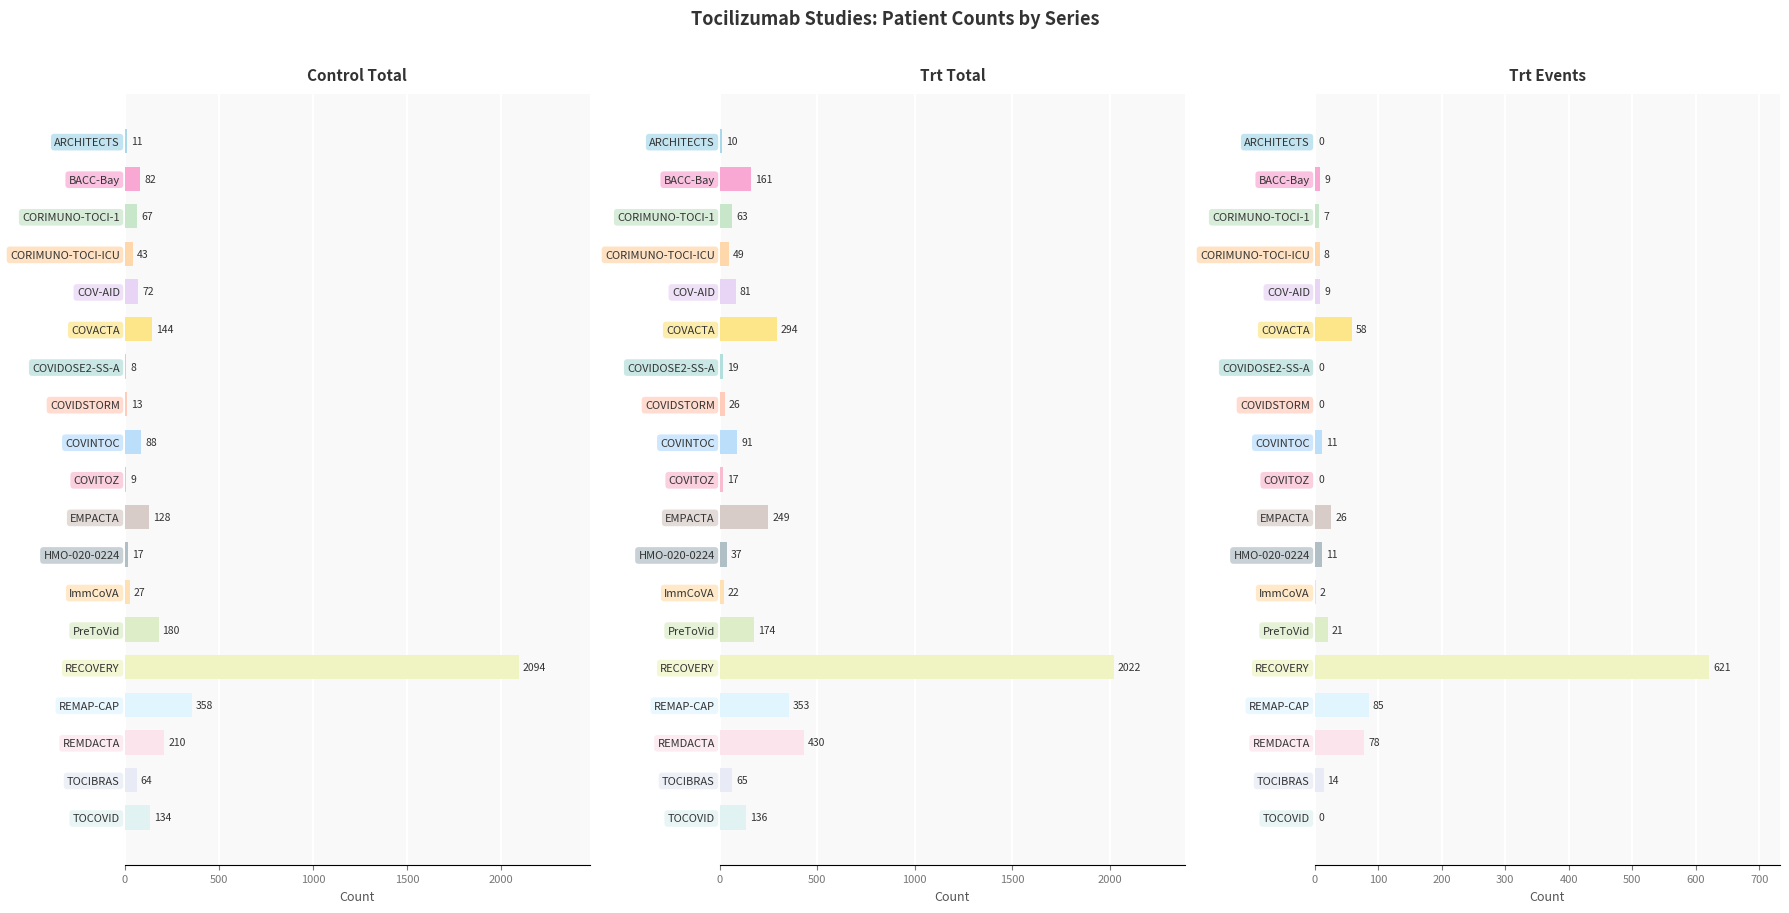

What is the total value across all series at TOCOVID?

270